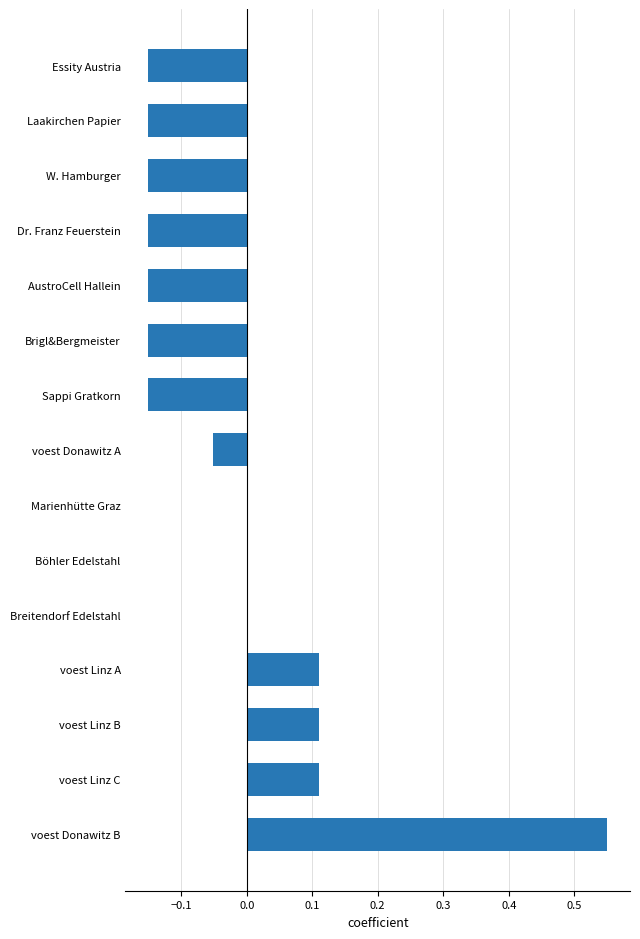

How many categories are shown in the chart?

15